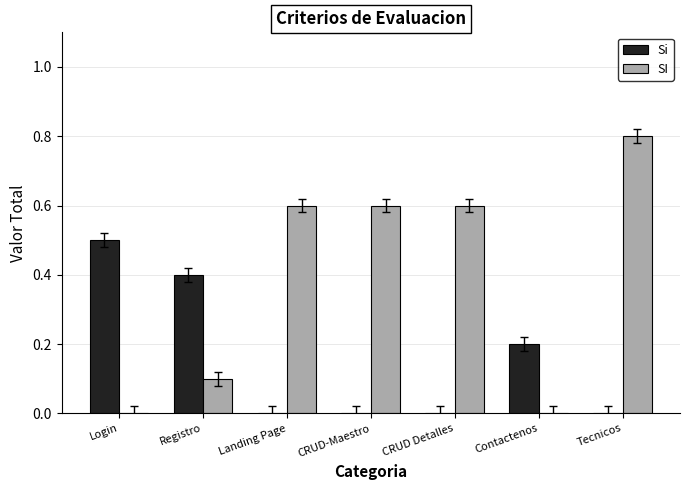

Which series changed the most between Contactenos and Tecnicos?

SI